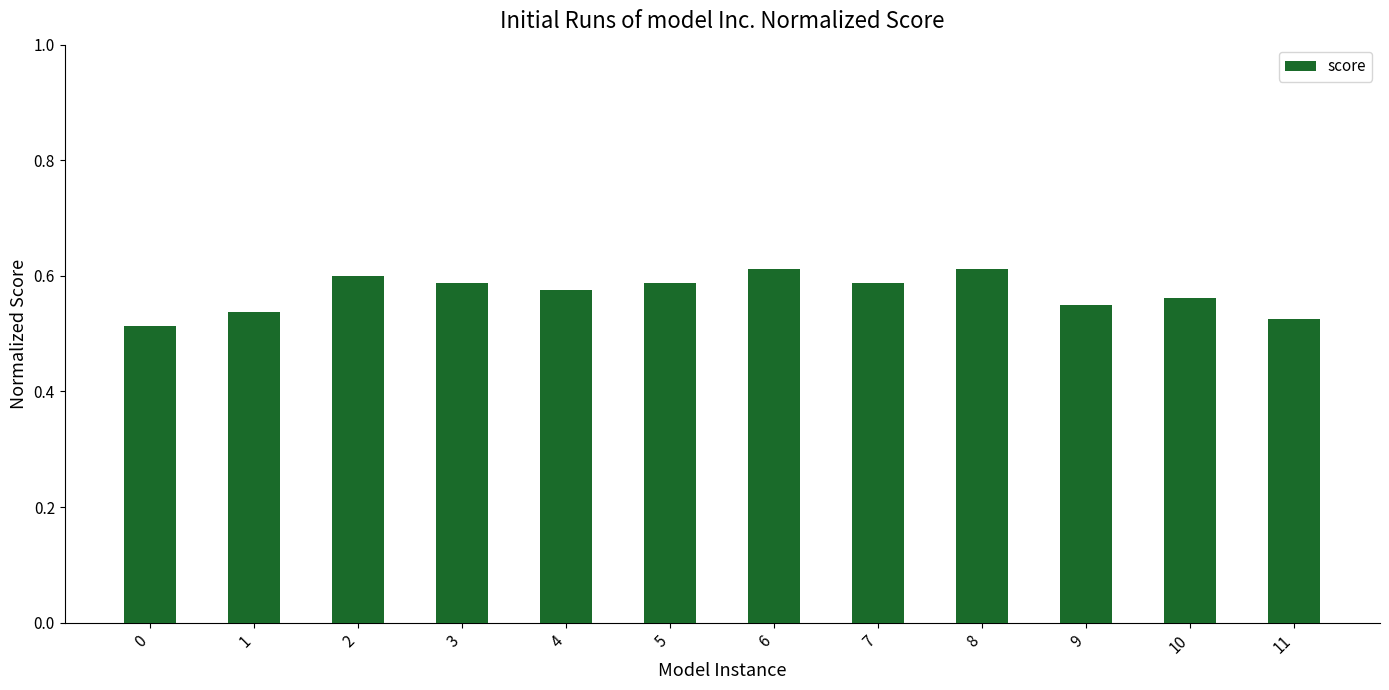

Are the bars horizontal?

No